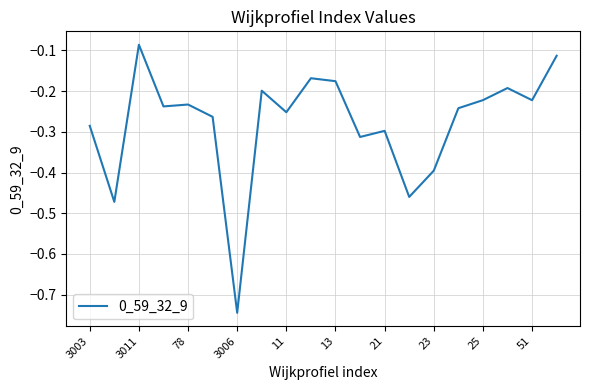

How many series are shown in this chart?

1